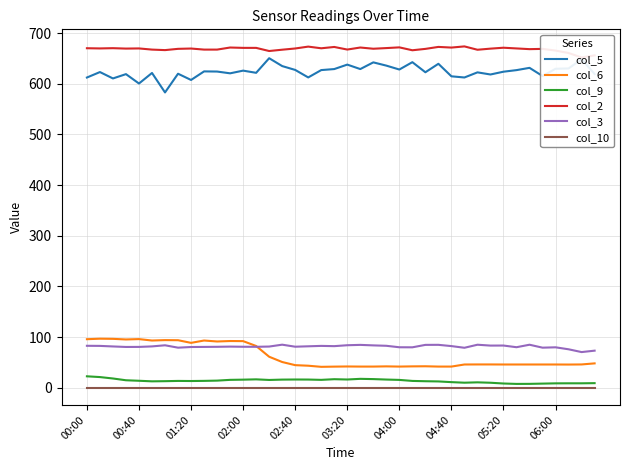

True or false: col_3 and col_9 cross at least once.

False